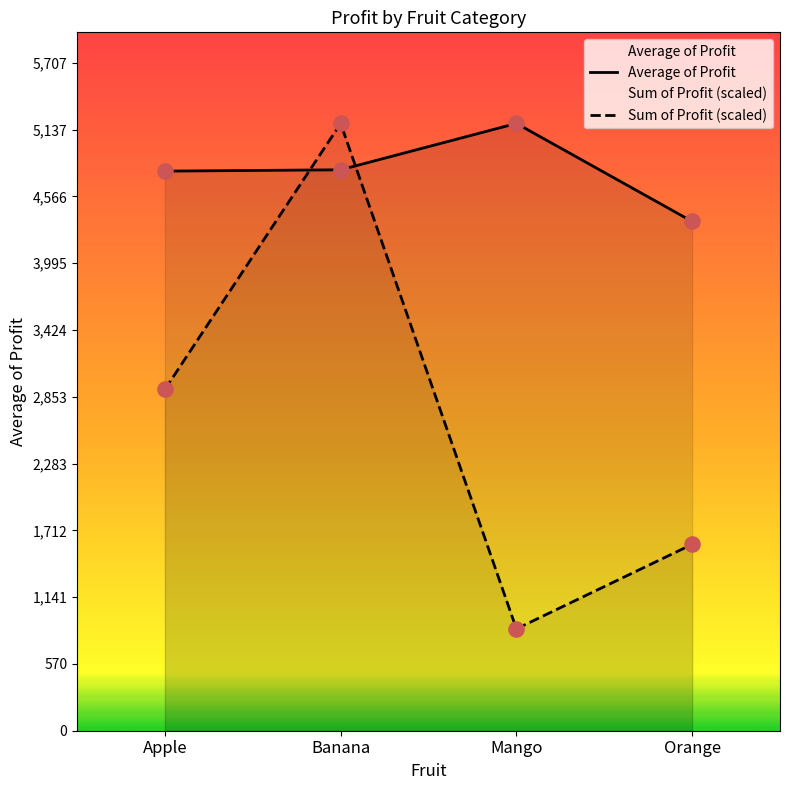

What is the ratio of the value at Mango to the value at Orange?

1.2